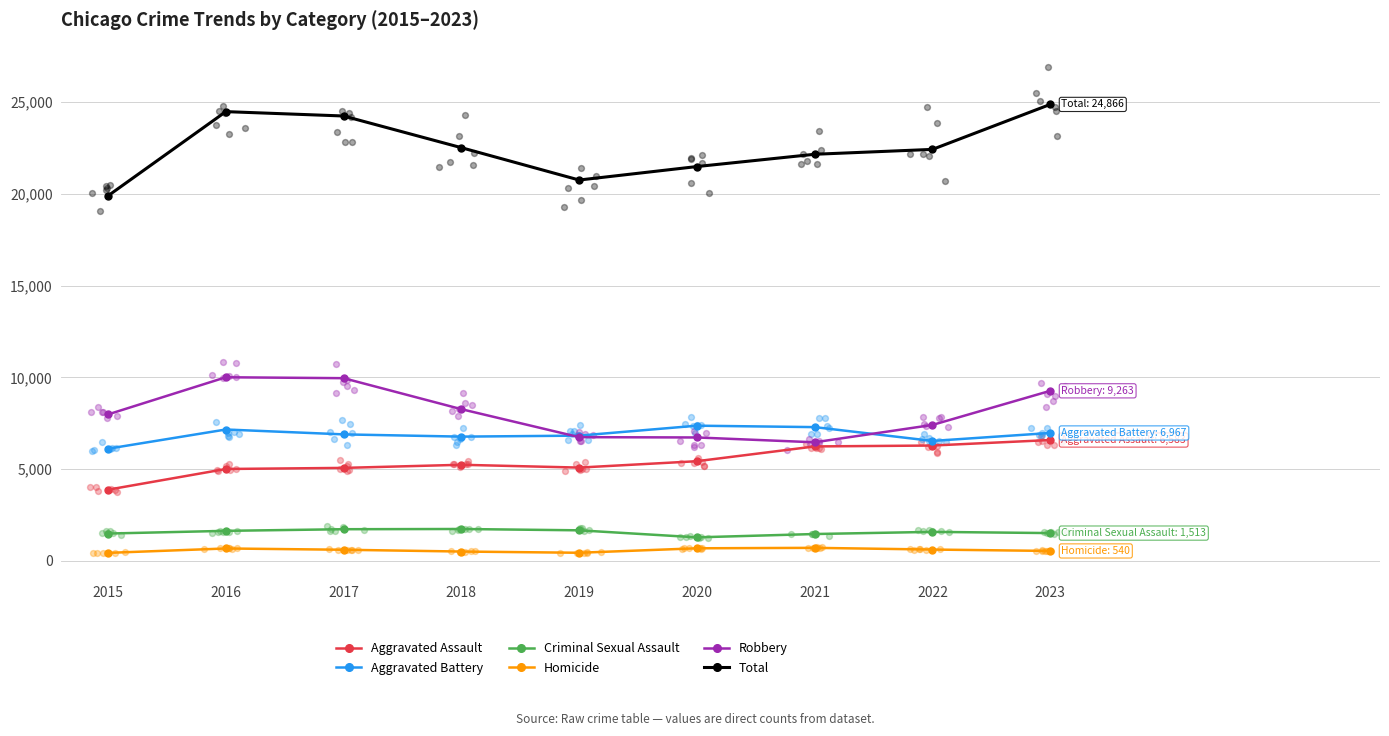

Which series reaches the maximum Y coordinate?

Total